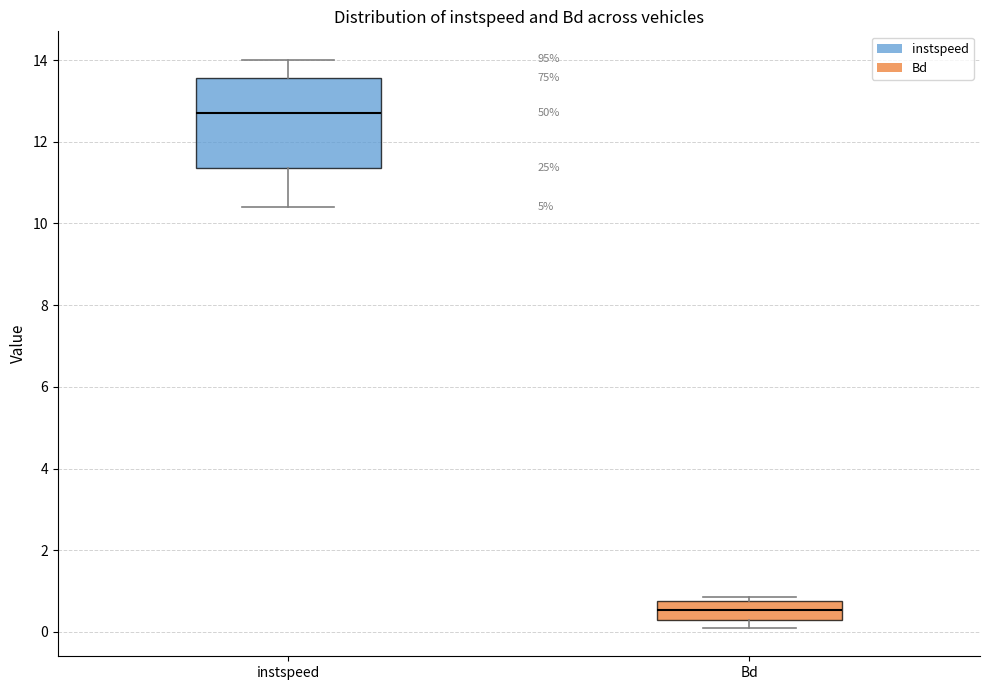

Comparing the boxes themselves (not the whiskers), which one is the tallest?

instspeed